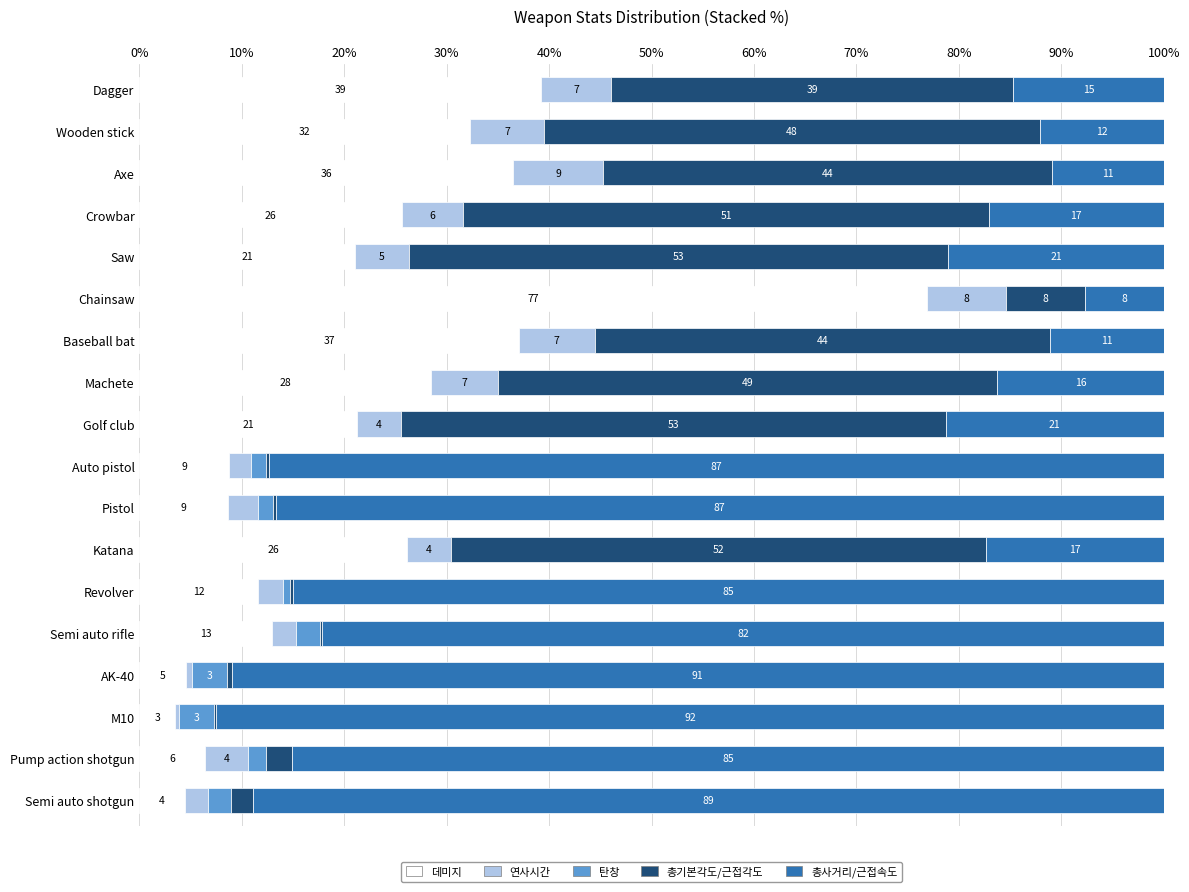

What are all the series names shown in the legend?

데미지, 연사시간, 탄창, 총기본각도/근접각도, 총사거리/근접속도